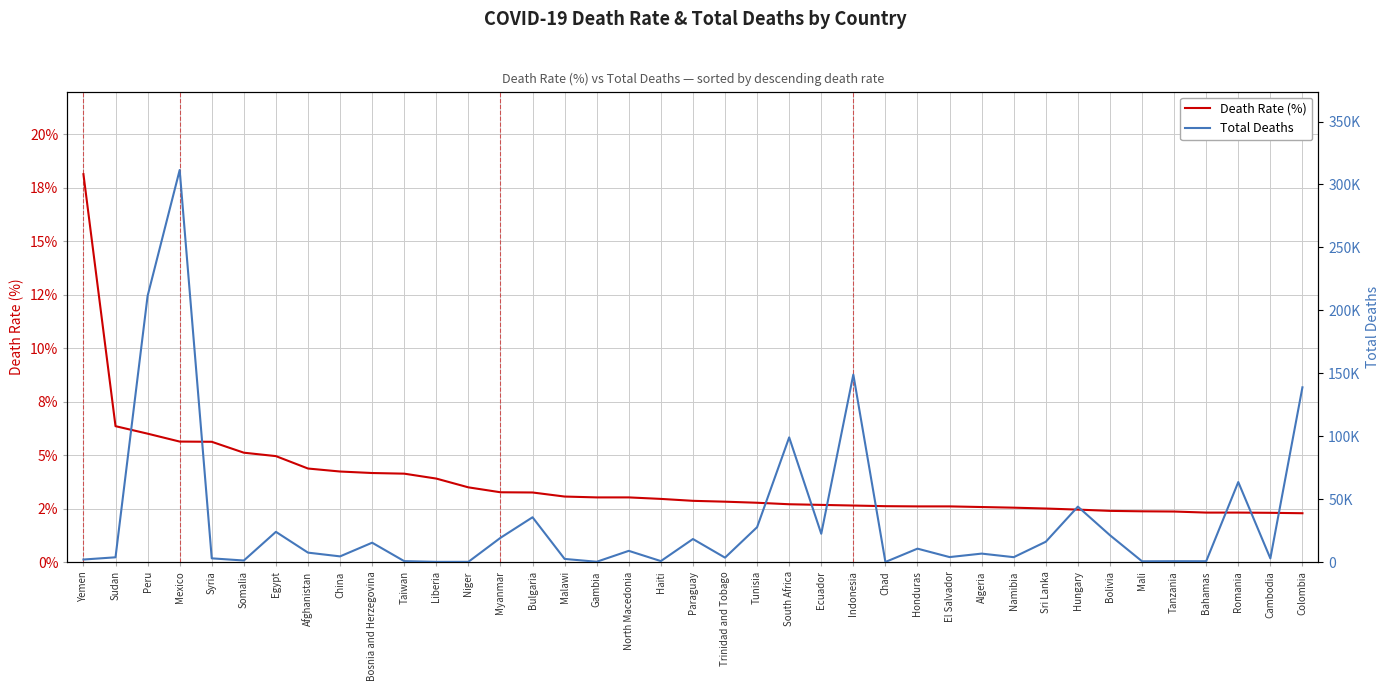

How many data points does each series have?

39